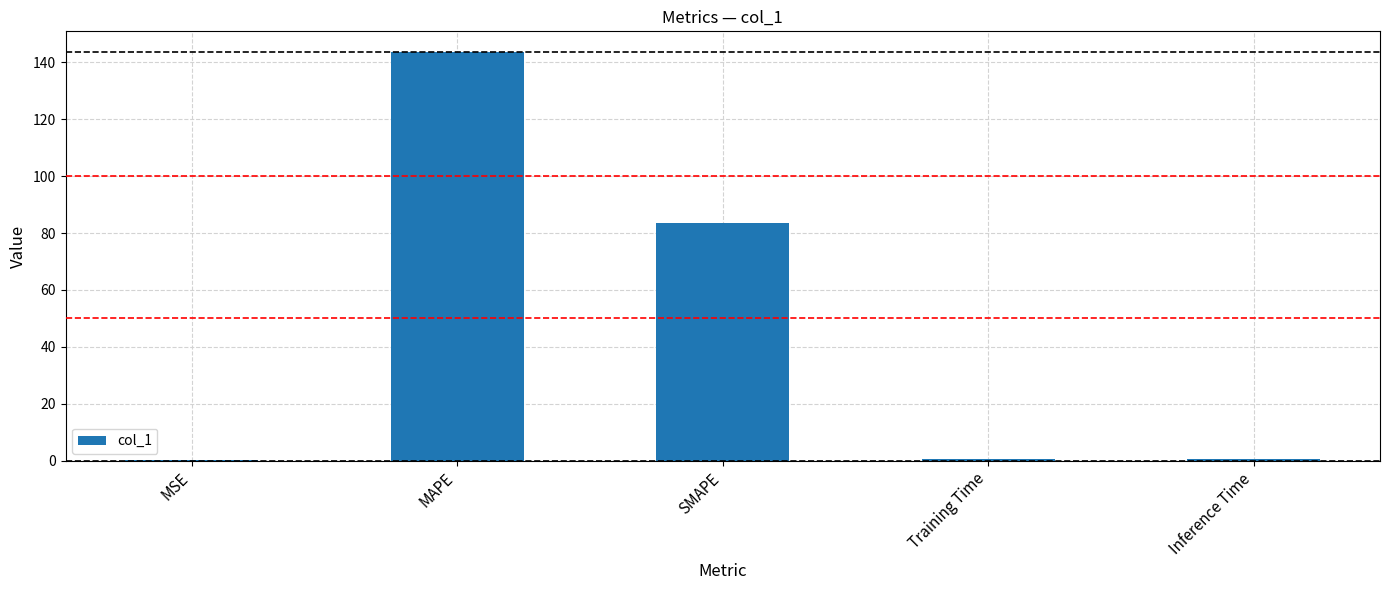

What is the maximum value shown in the chart?

143.7